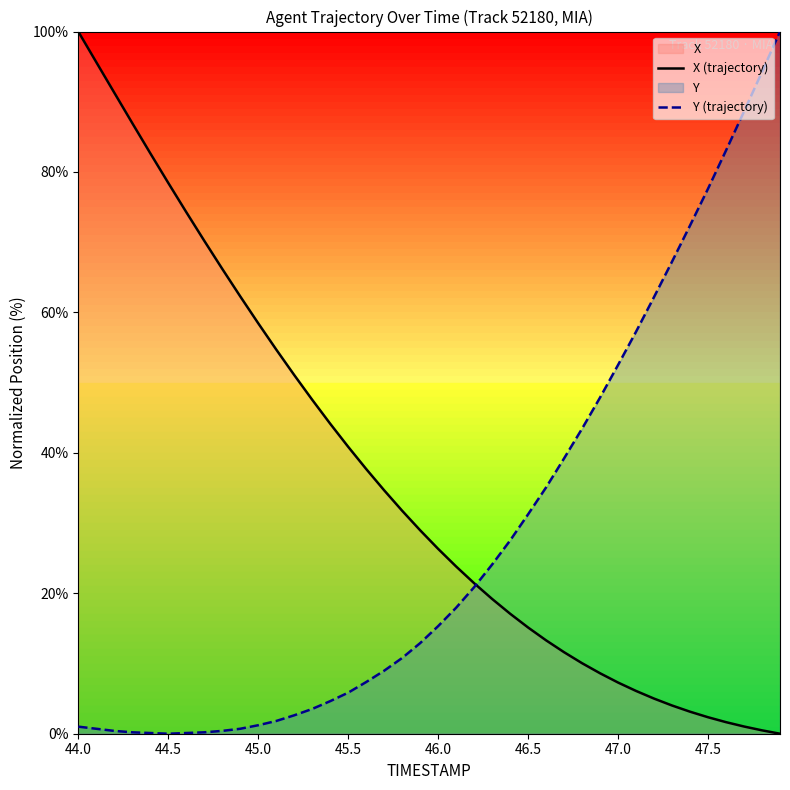

Does the chart display data point markers on the line(s)?

No